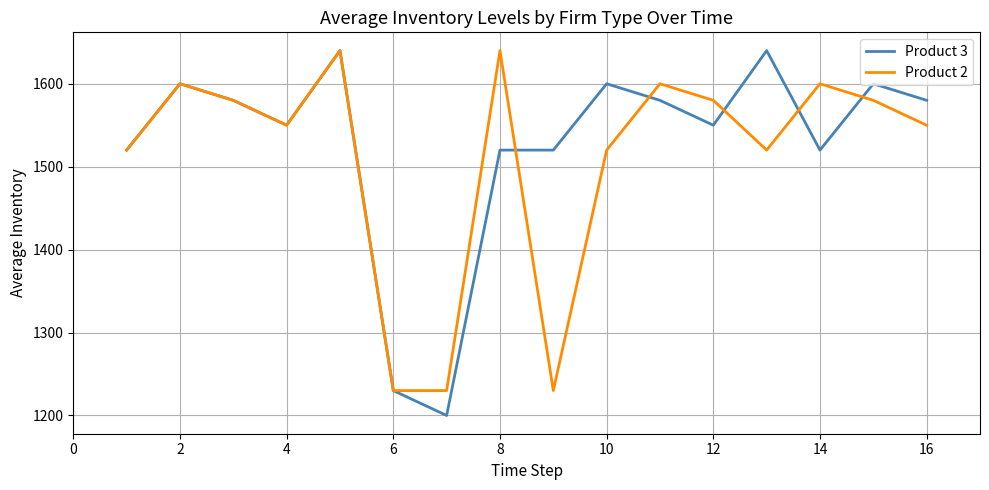

How many values in the Product 2 series are below 1580?

8